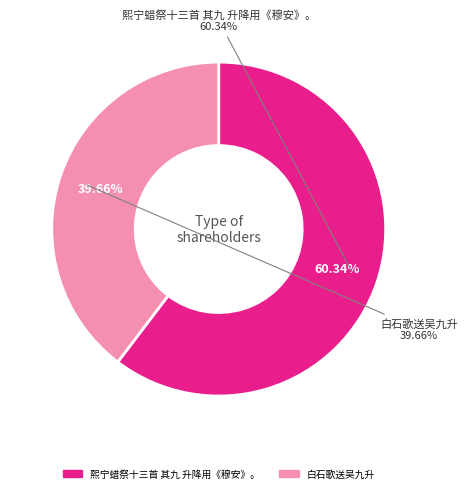

What is the largest slice in the pie chart?

熙宁蜡祭十三首 其九 升降用《穆安》。